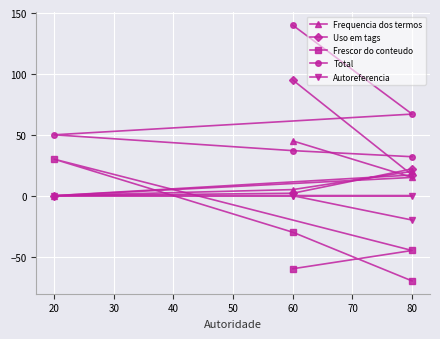

What is the value of the Frescor do conteudo point at the 4th from the left?

-30